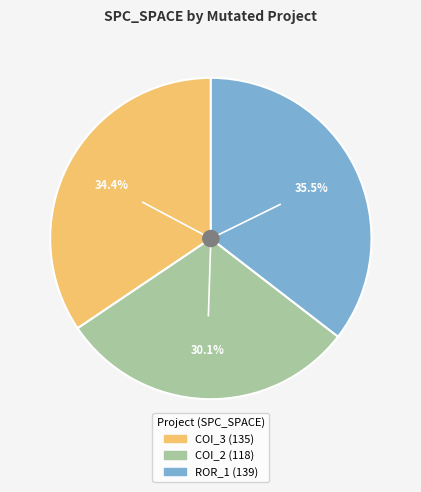

Is there any slice that represents more than half of the pie?

No